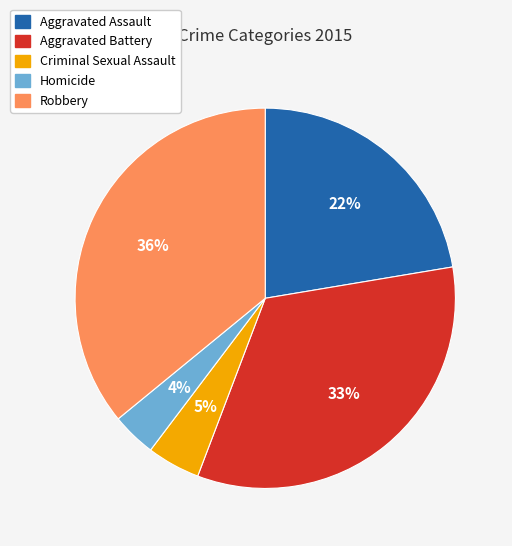

What is the smallest slice in the pie chart?

Homicide